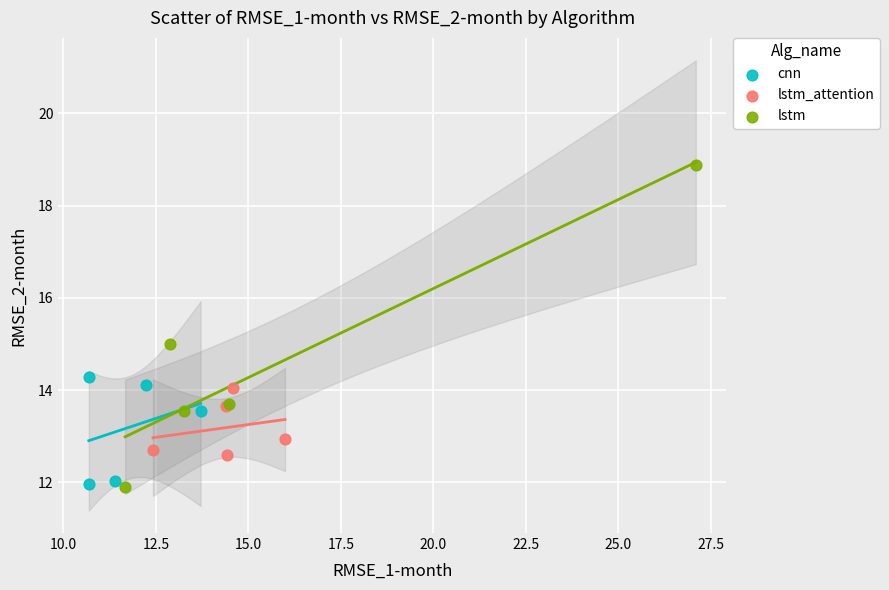

What are all the series names shown in the legend?

cnn, lstm_attention, lstm